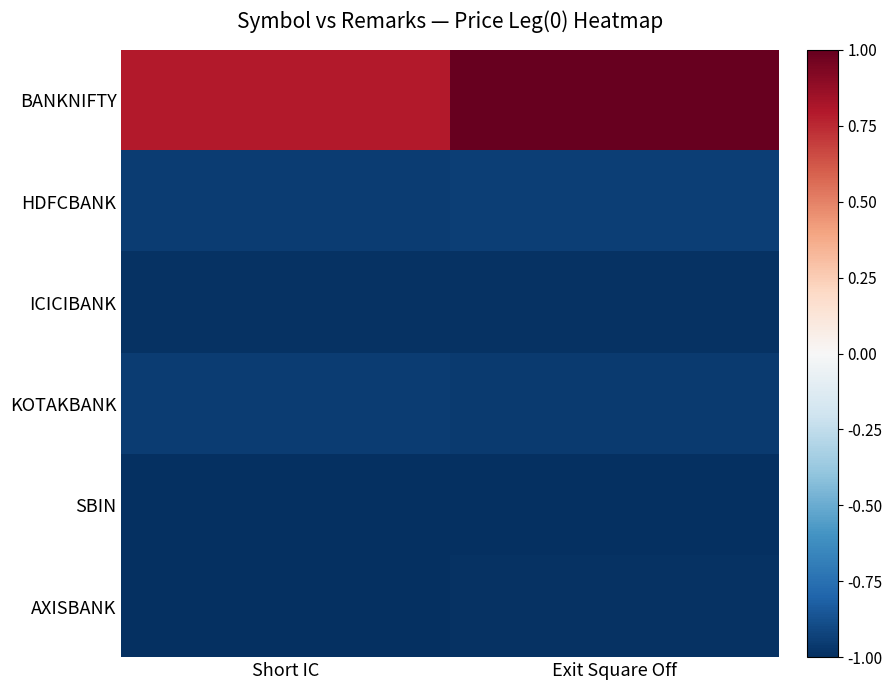

At how many categories does at least one series exceed 0?

2